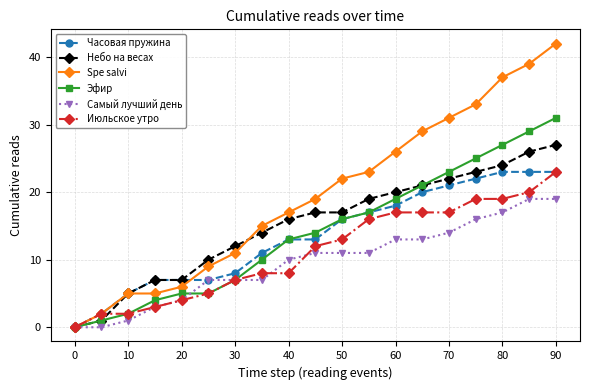

How many data points in Spe salvi are less than 19?

9